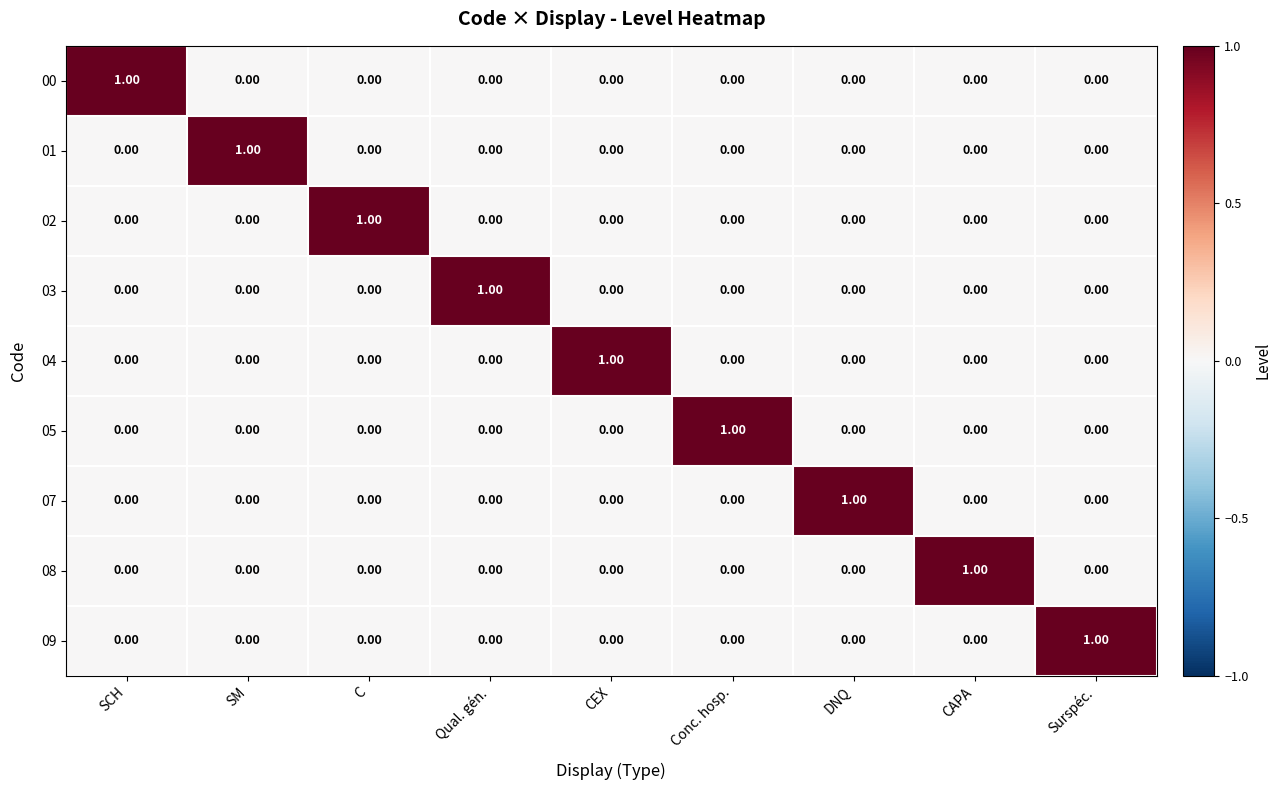

At how many categories does at least one series exceed 0?

9